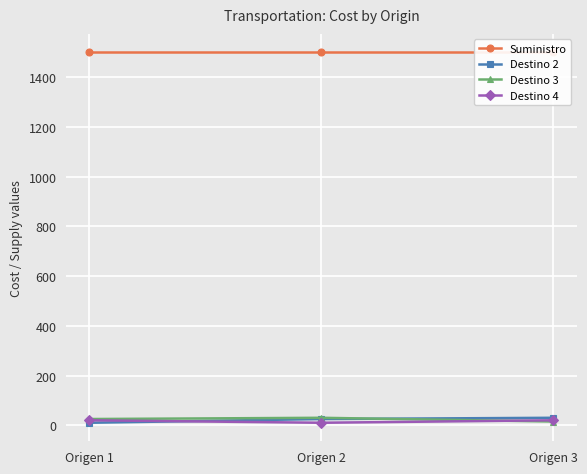

What is the greatest value displayed?

1500